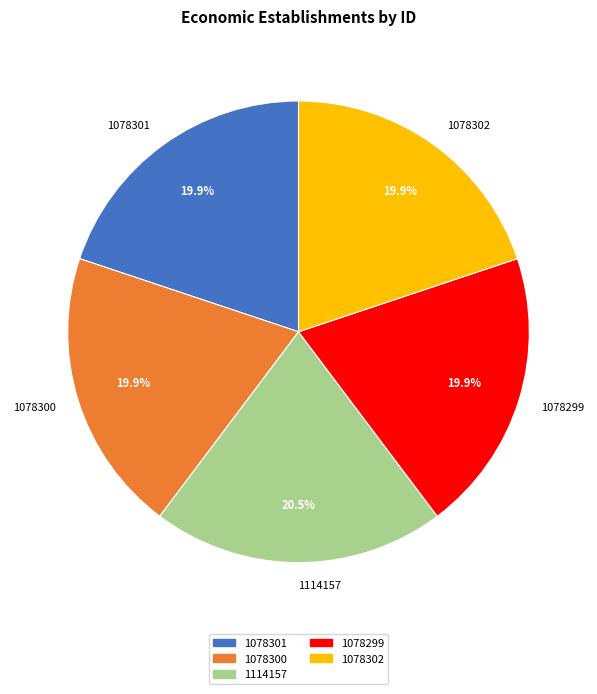

True or false: 1078300 accounts for 32% of the total.

False